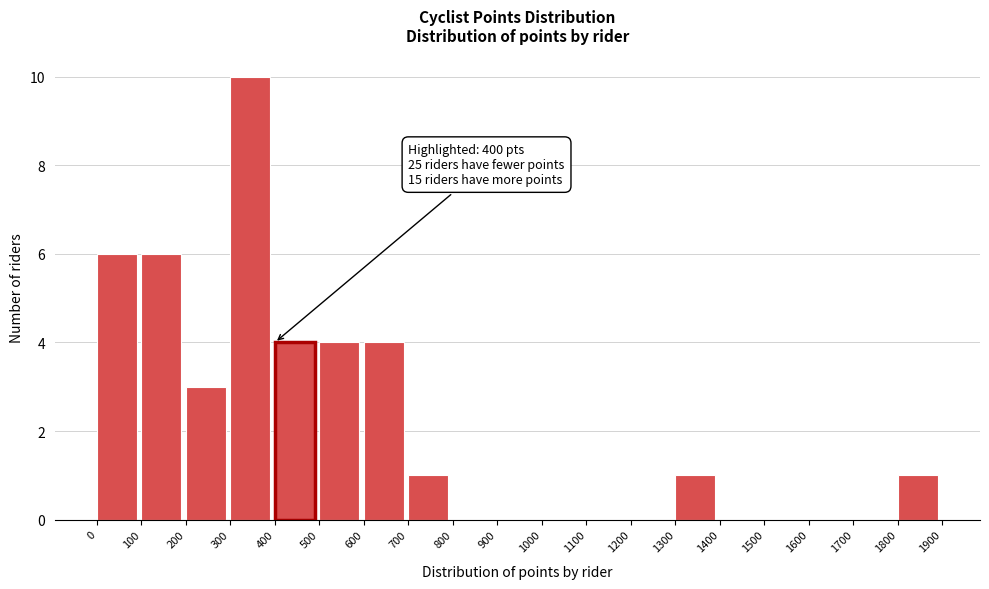

Over which range of the x-axis is the bar tallest?

300 to 400